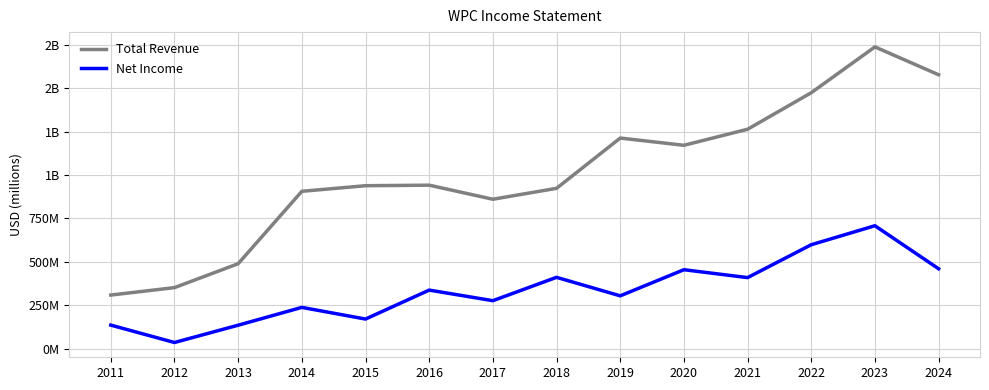

What is the difference between the highest and lowest values at 2024?

1115.6